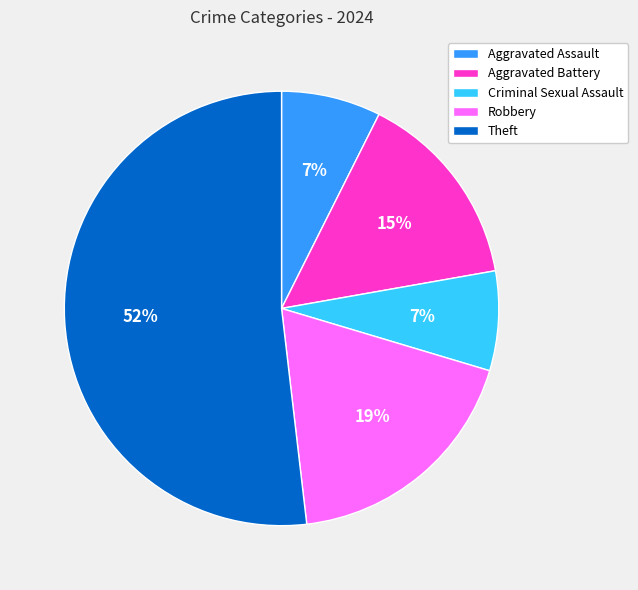

To the nearest percent, what portion does Aggravated Assault represent?

7%